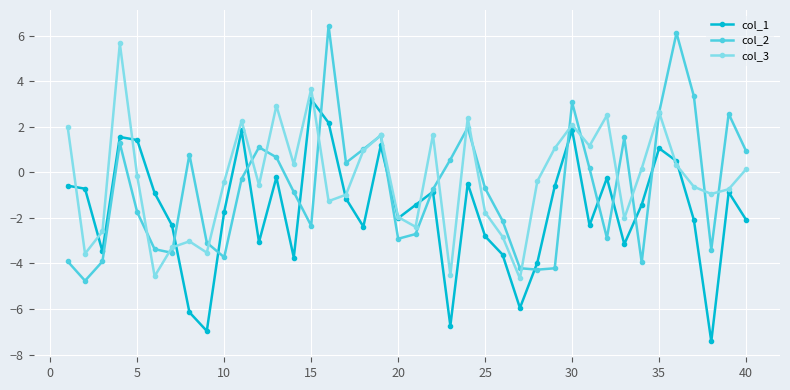

Is this an area chart (filled region under the line)?

No